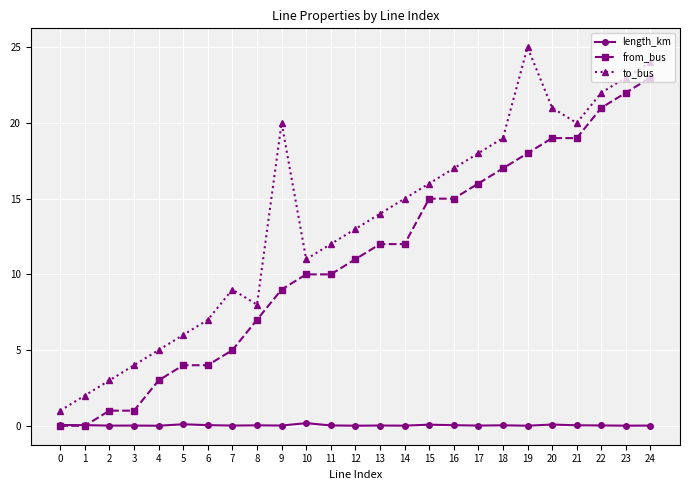

At which category is the sum across all series the highest?

24